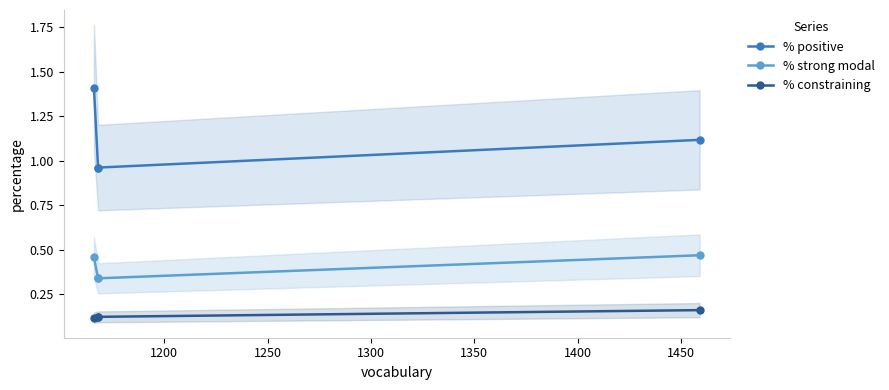

True or false: % positive and % constraining intersect in this chart.

False